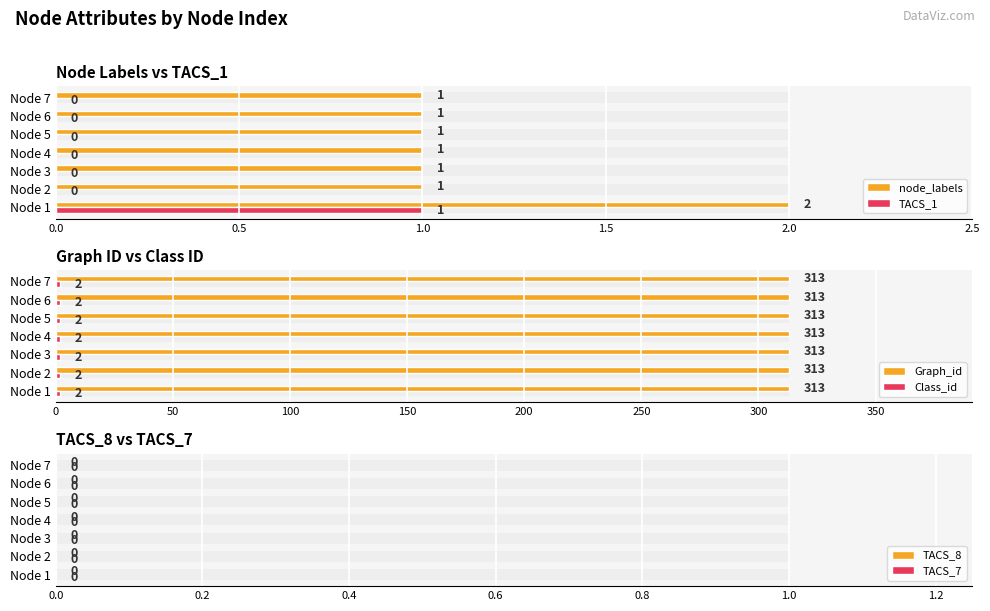

What is the average value of the node_labels series?

1.1